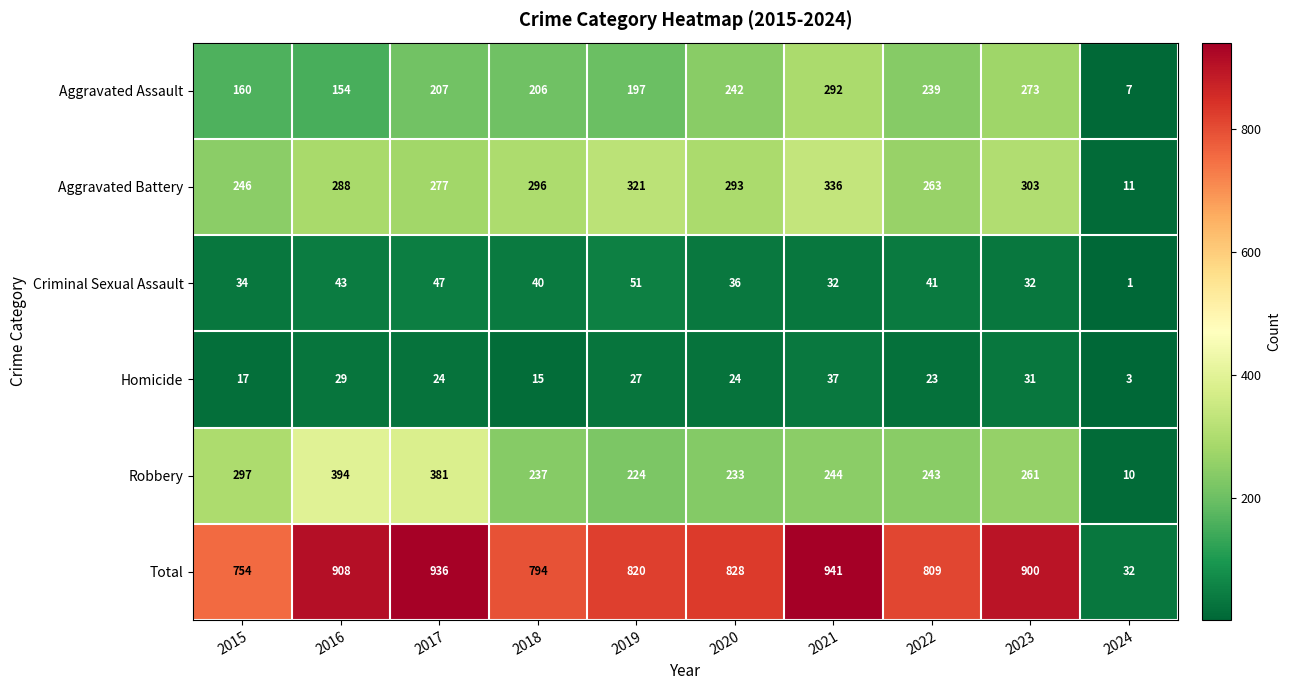

What is the total value across all series at 2015?

1508